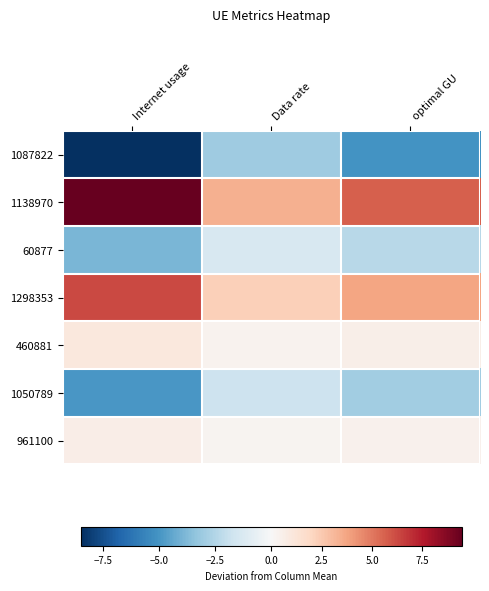

What is the maximum value shown in the chart?

9.5